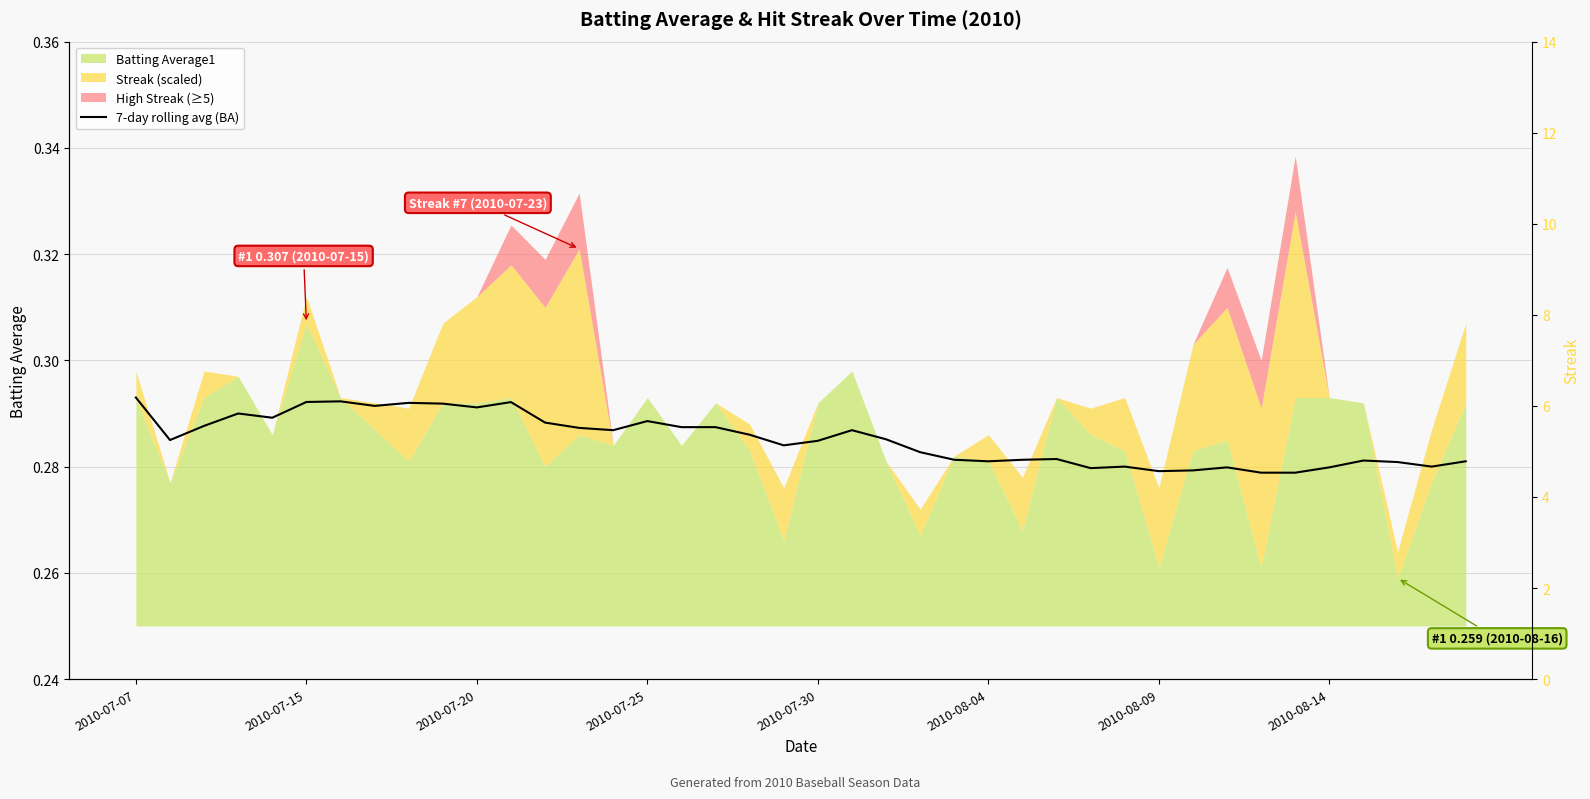

Reading left to right, extract all data points from this chart.

0.3	0.3	0.3	0.3	0.3	0.3	0.3	0.3	0.3	0.3	0.3	0.3	0.3	0.3	0.3	0.3	0.3	0.3	0.3	0.3	0.3	0.3	0.3	0.3	0.3	0.3	0.3	0.3	0.3	0.3	0.3	0.3	0.3	0.3	0.3	0.3	0.3	0.3	0.3	0.3